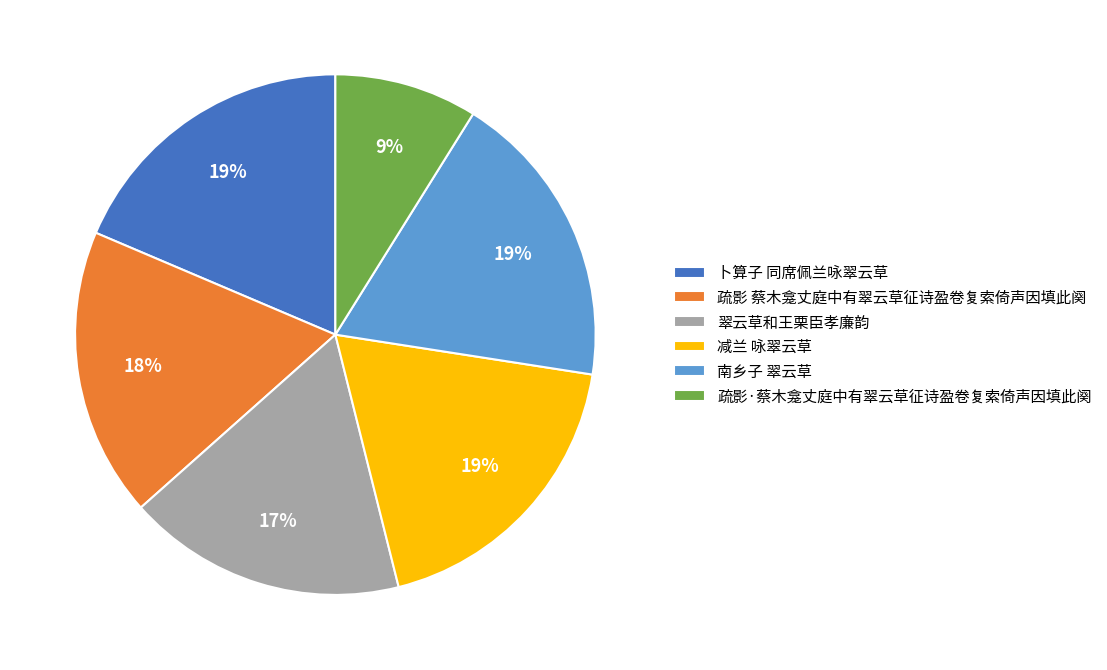

Which has a higher value, 翠云草和王栗臣孝廉韵 or 减兰 咏翠云草?

减兰 咏翠云草